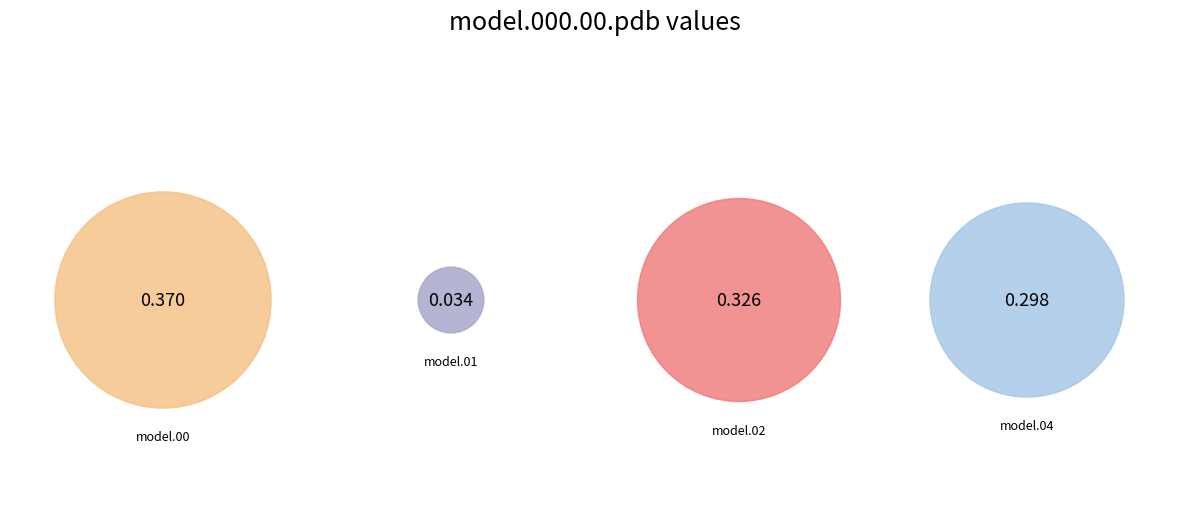

Do model.000.00.pdb and model.000.04.pdb together represent more than half of the pie?

Yes